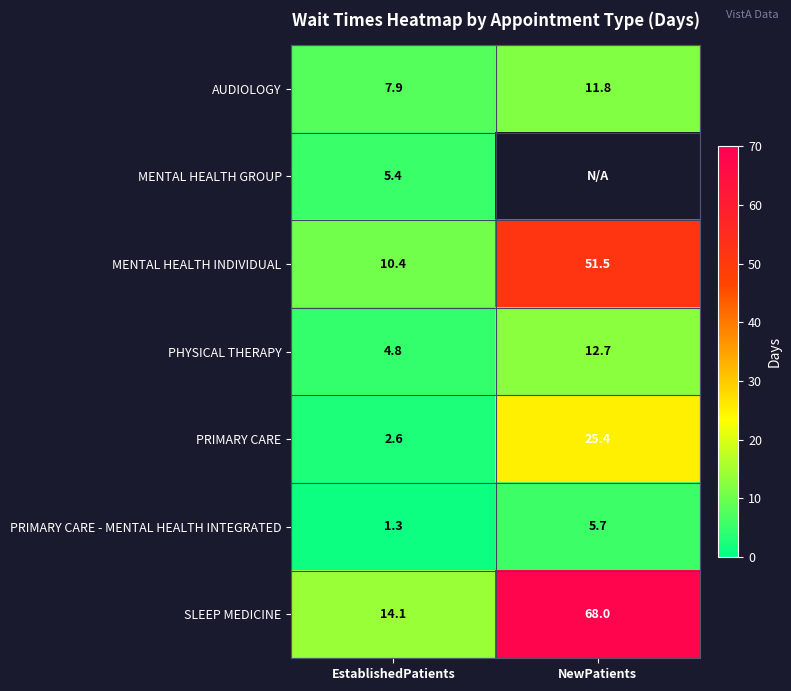

What is the average value of the PRIMARY CARE - MENTAL HEALTH INTEGRATED series?

3.5